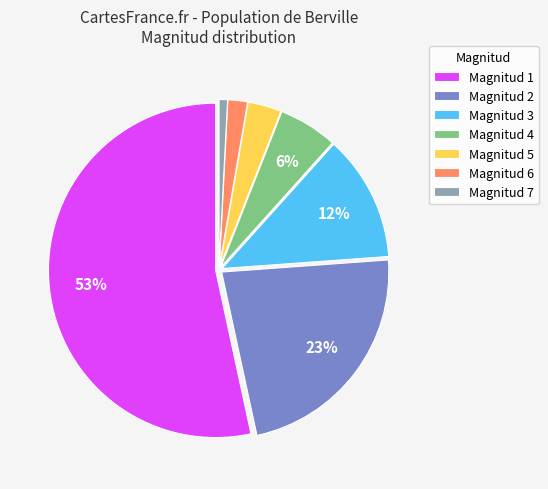

The Magnitud 3 slice represents 4% of the pie. True or false?

False